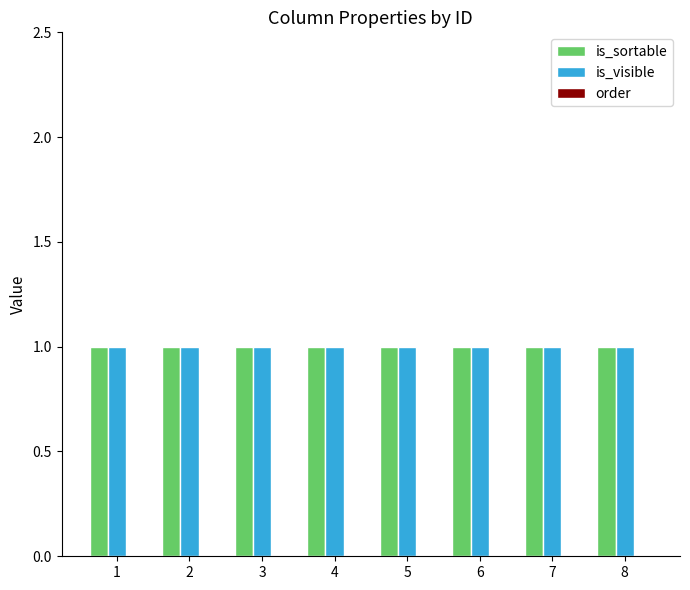

What is the value of the is_sortable bar at the 4th from the left?

1